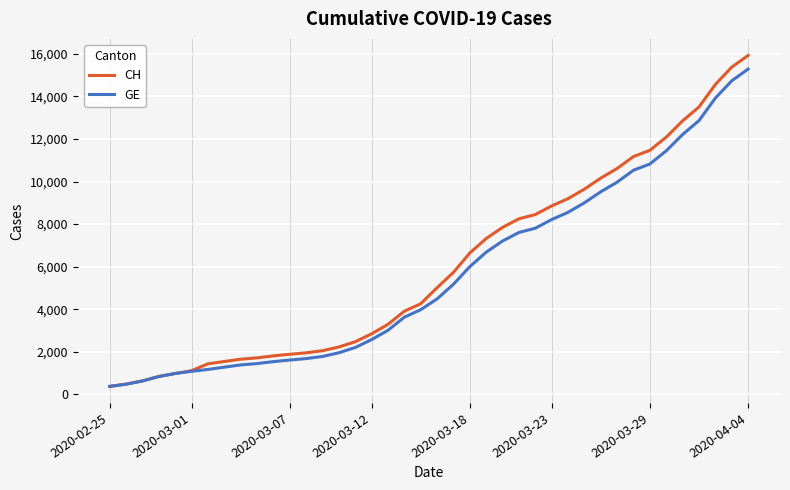

What is the maximum value shown in the chart?

15926